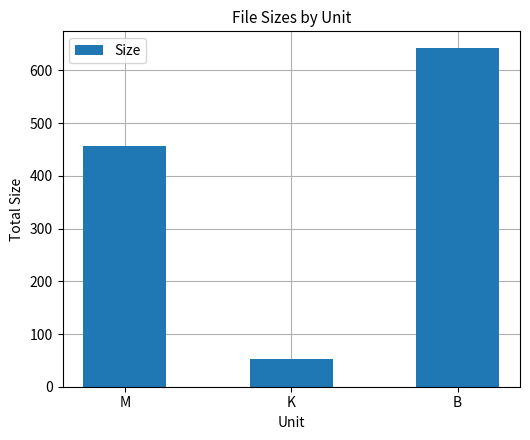

What is the ratio of the value at M to the value at B?

0.7